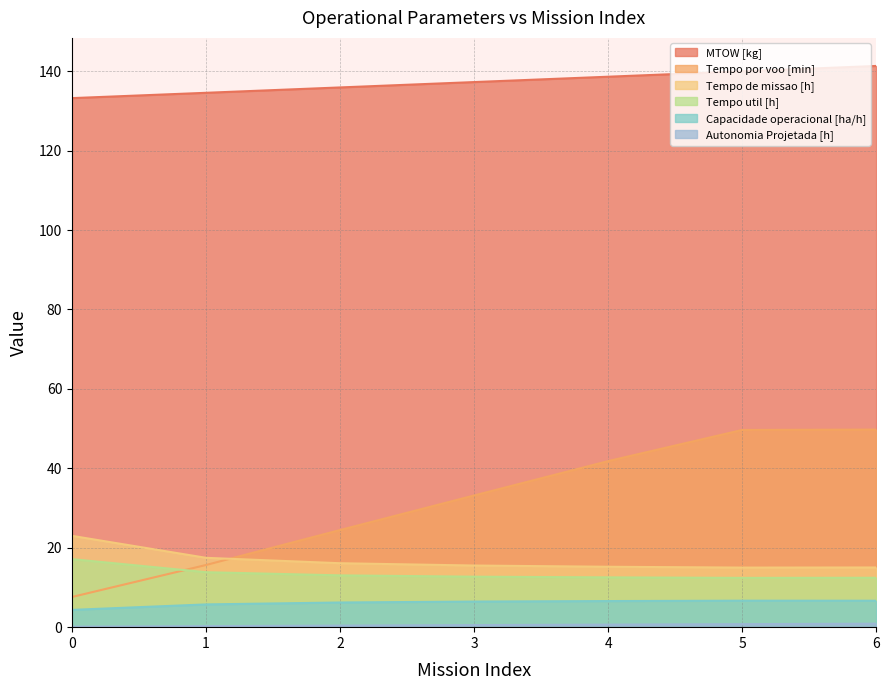

What is the highest value of the Autonomia Projetada [h] series?

0.9